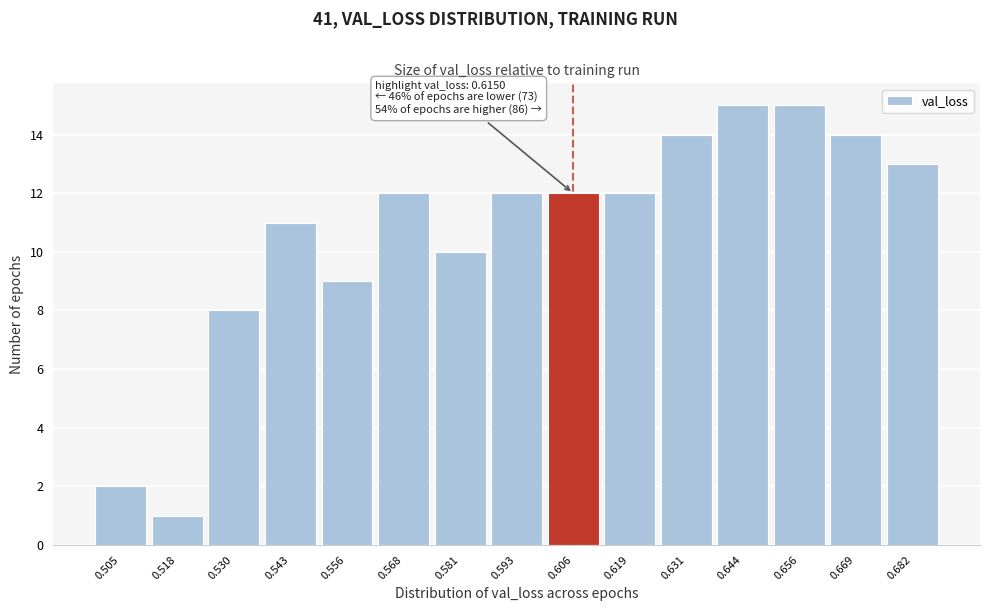

Reading left to right, extract all data points from this chart.

2	1	8	11	9	12	10	12	12	12	14	15	15	14	13